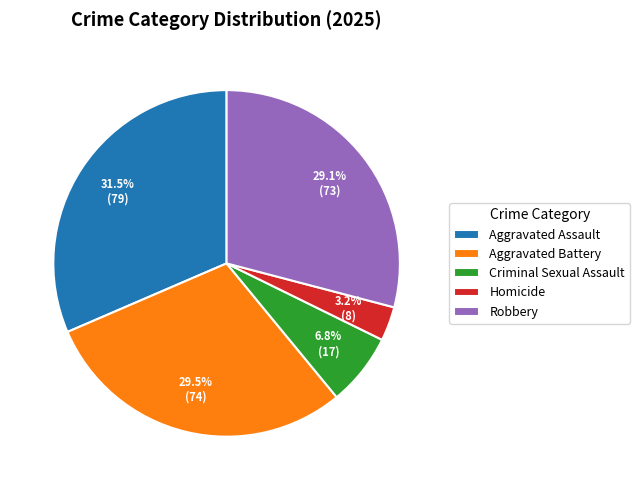

Does any single category account for the majority?

No